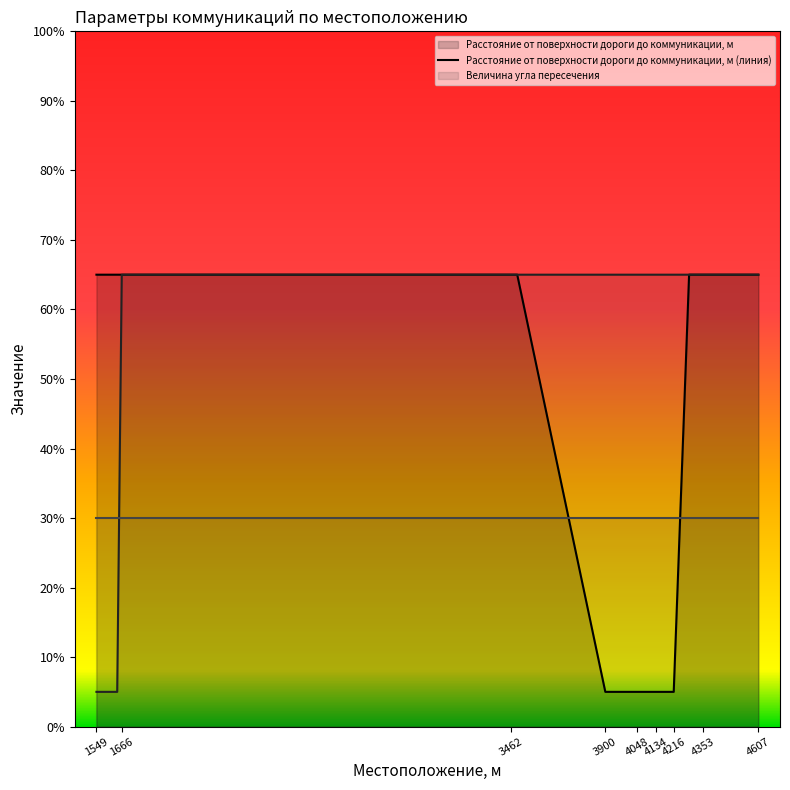

How many data points in Расстояние от поверхности дороги до коммуникации, м are less than 65?

7